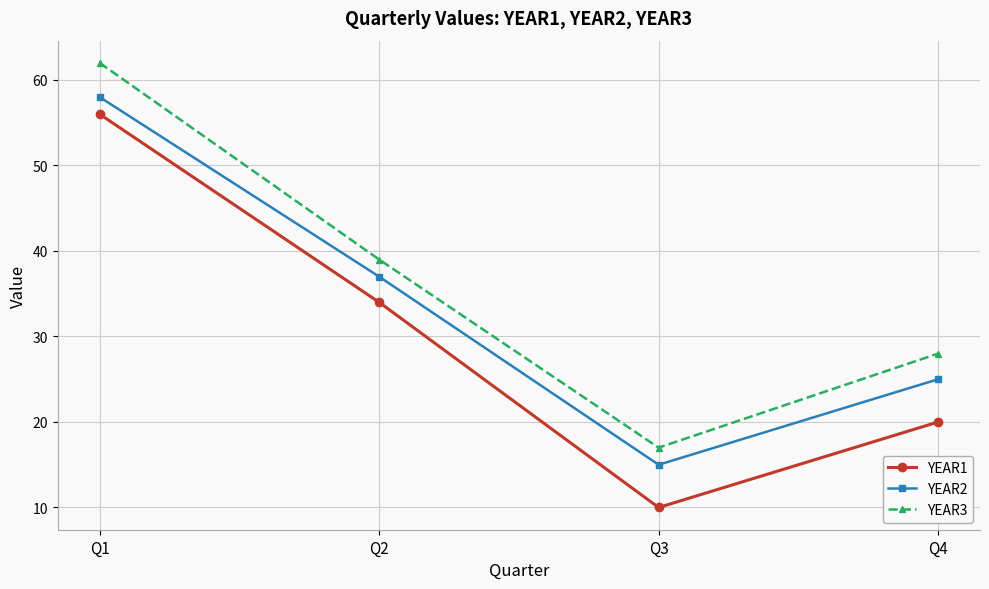

Reading left to right, what are all the values shown in this chart?

YEAR1: Q1=56	Q2=34	Q3=10	Q4=20
YEAR2: Q1=58	Q2=37	Q3=15	Q4=25
YEAR3: Q1=62	Q2=39	Q3=17	Q4=28